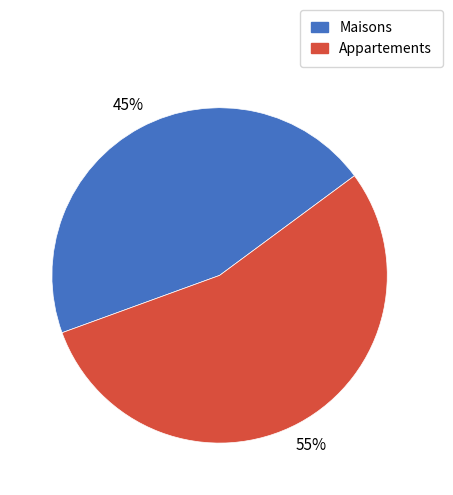

To the nearest percent, what is the average slice percentage?

50%